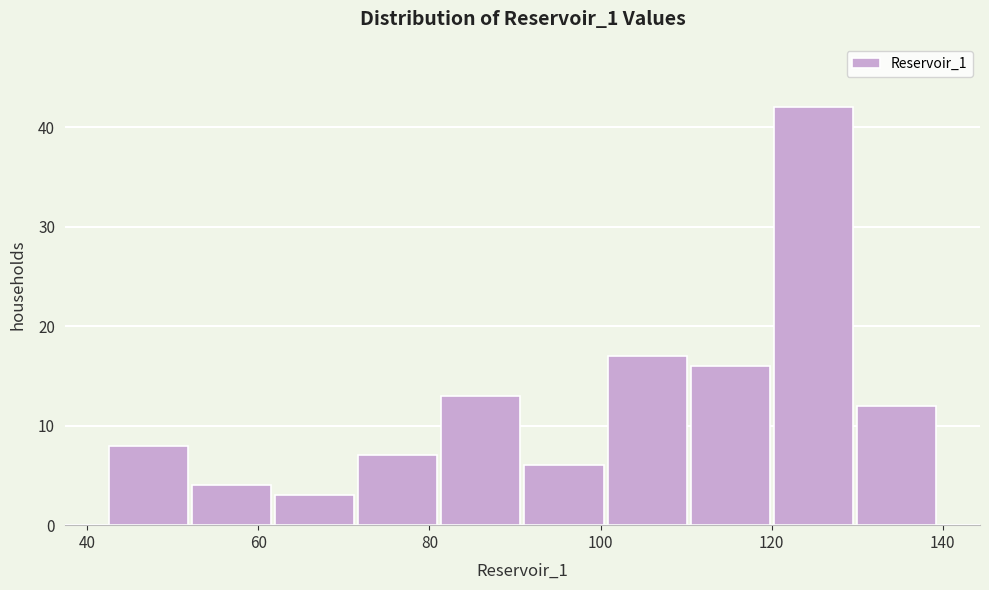

Which range on the x-axis has the tallest bar?

120 to 130